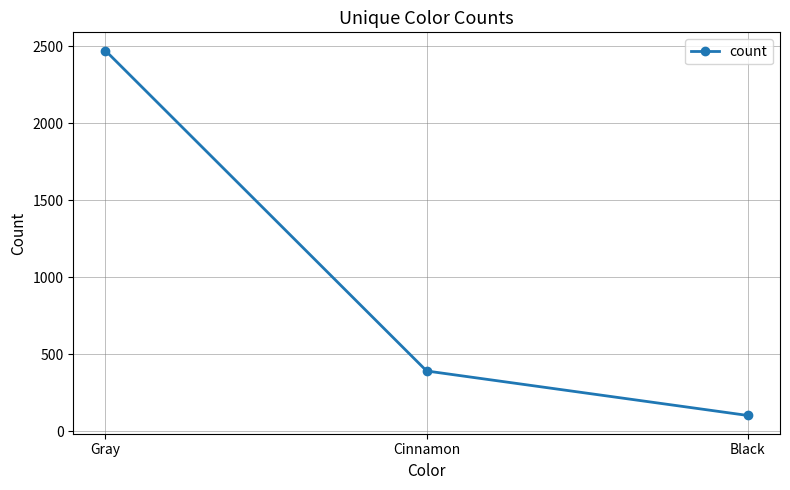

Reading right to left, transcribe all the data shown in this chart.

103	392	2473